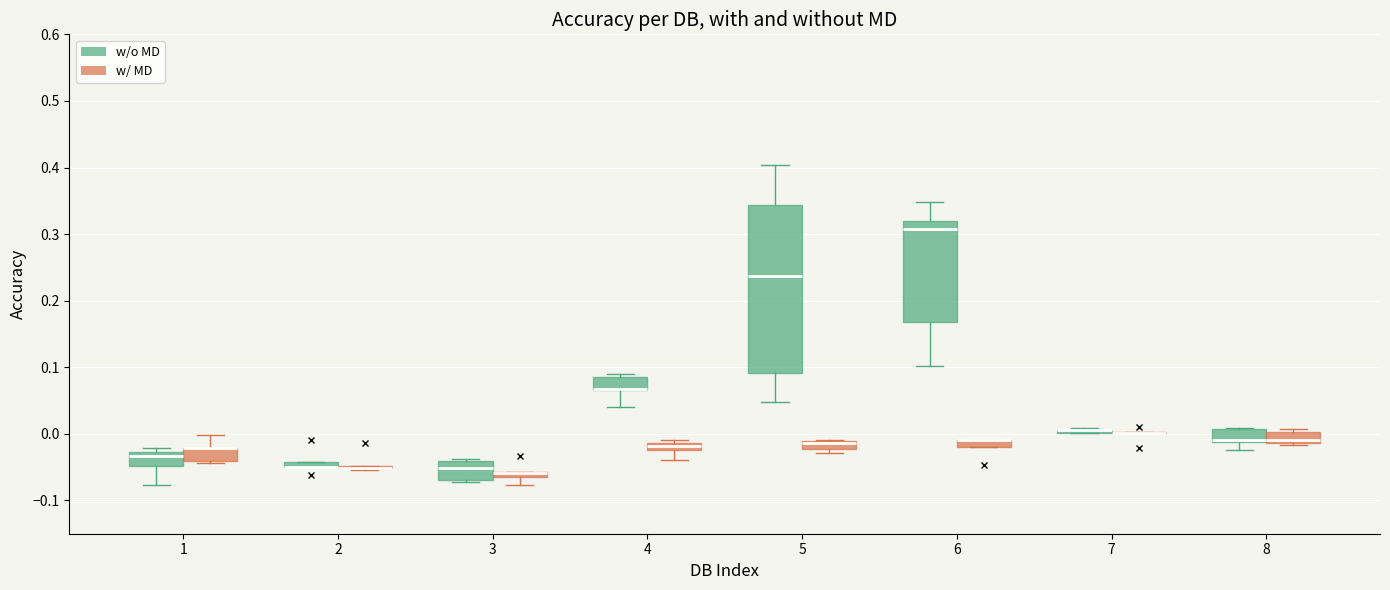

Comparing the boxes themselves (not the whiskers), which one is the tallest?

5 (w/o MD)